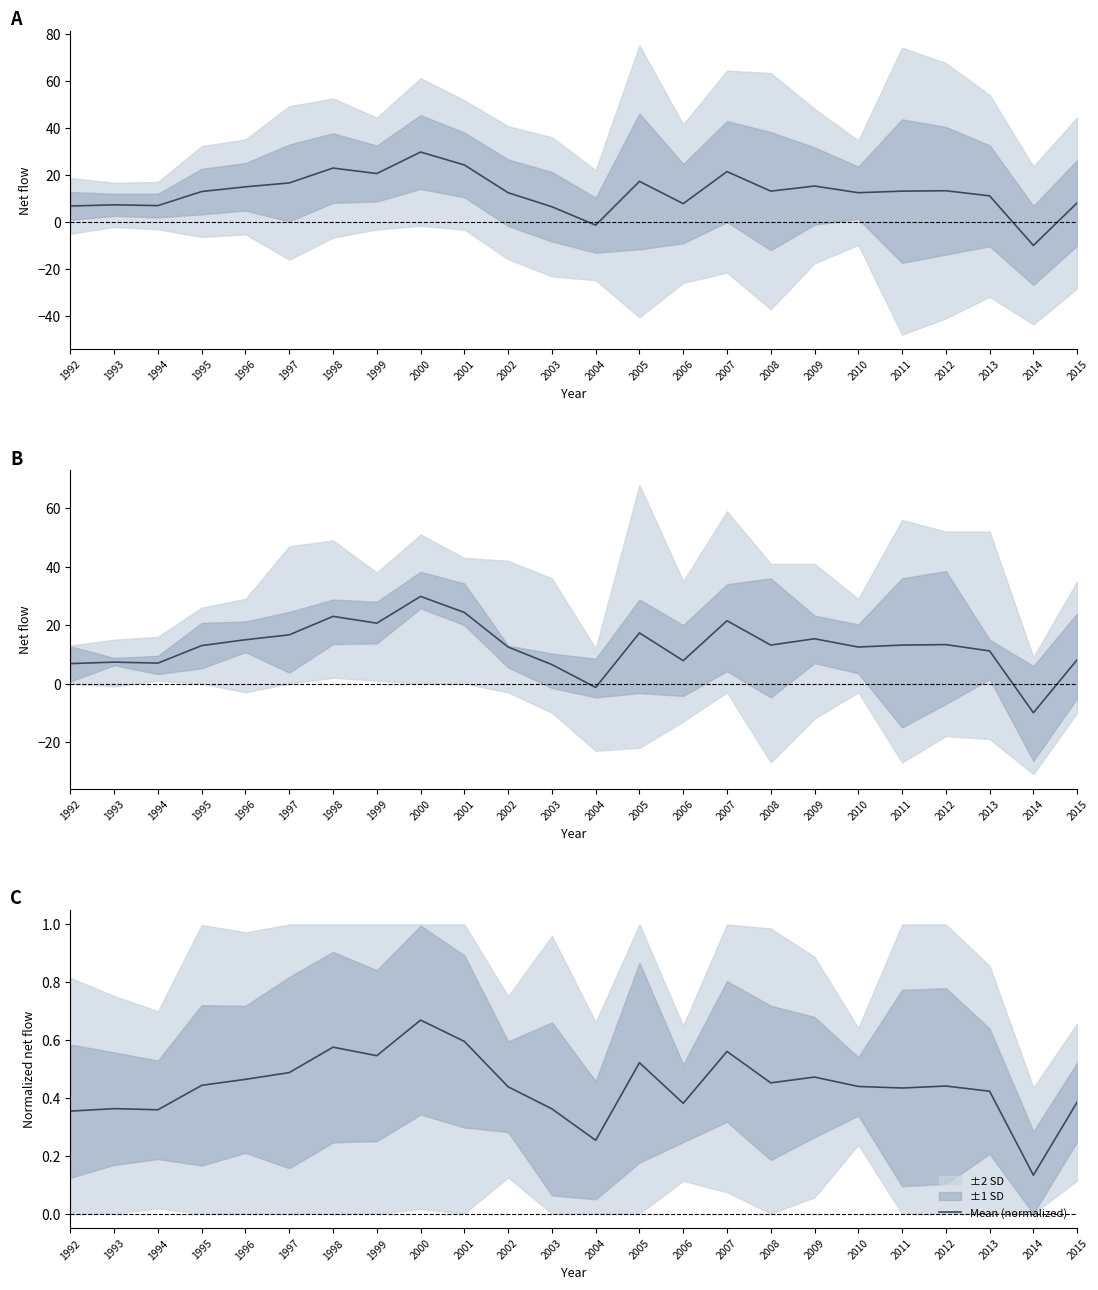

Which series has the largest total across all categories?

Mean net flow